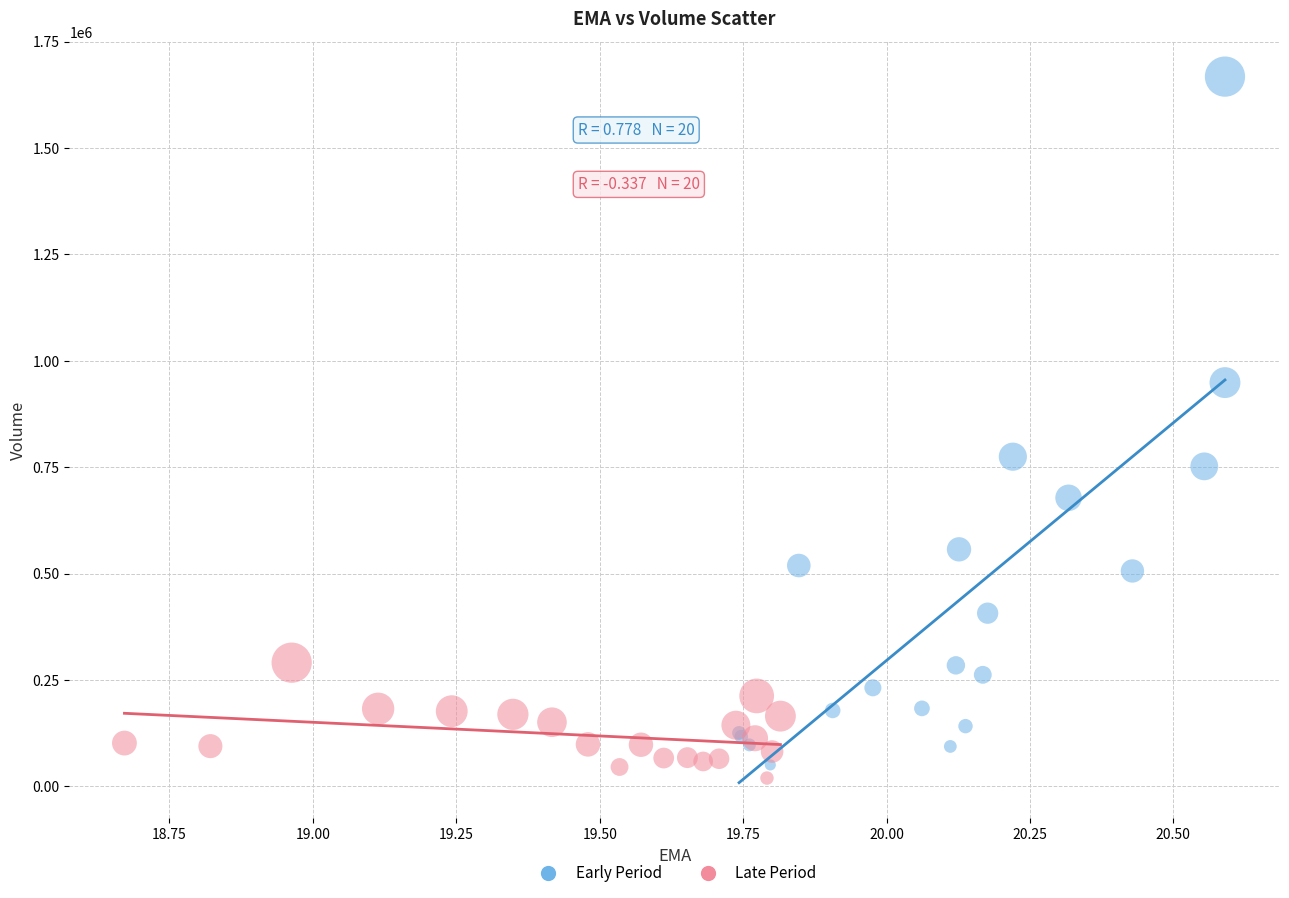

Which series contains the lowest Y value?

Late Period